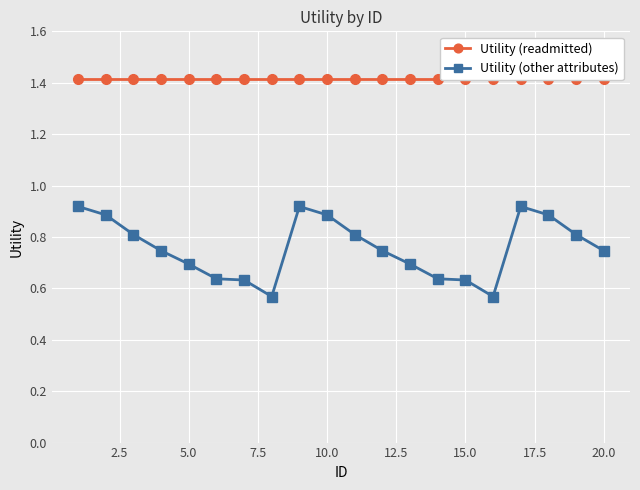

What is the maximum value for Utility (other attributes)?

0.9